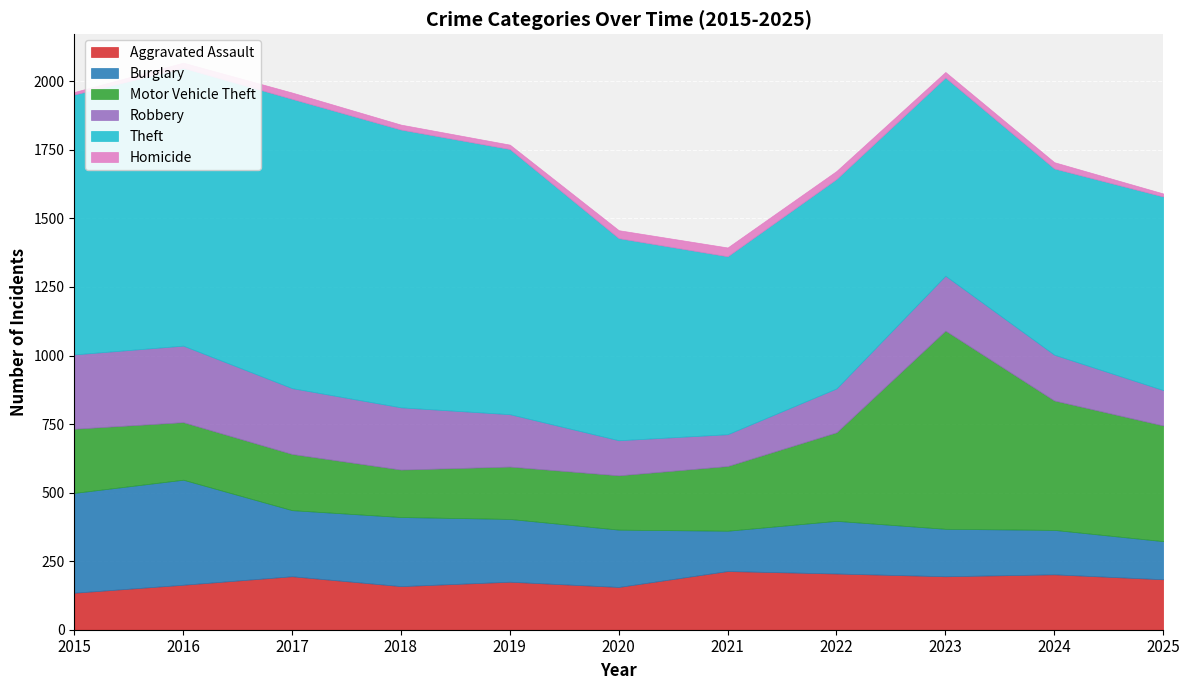

The Homicide series shows 5 at 2015. True or false?

False